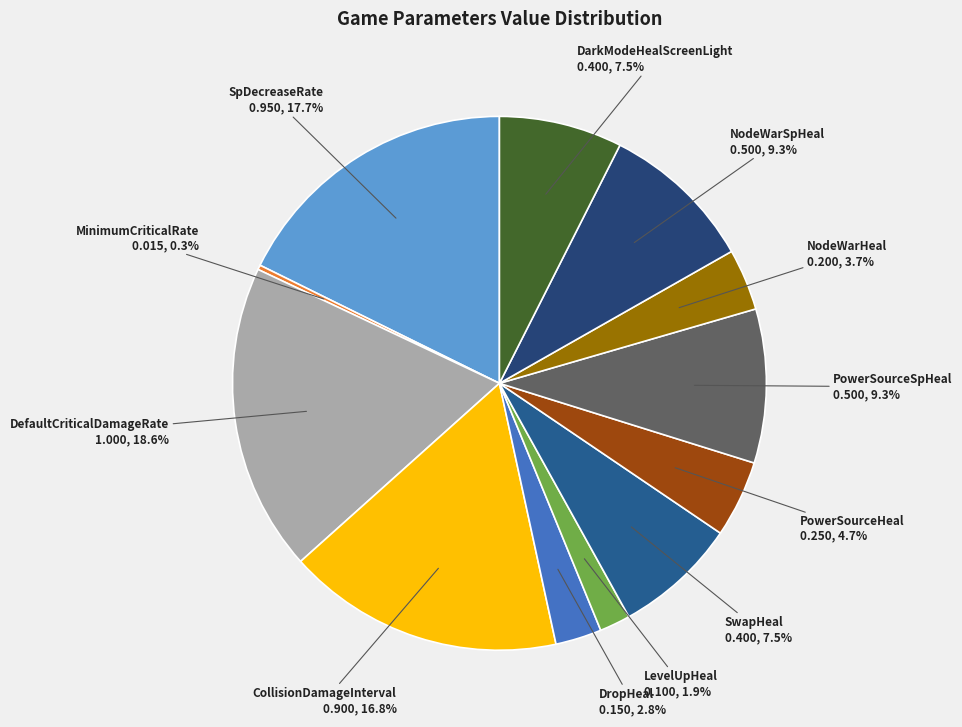

How many slices are in this pie chart?

12